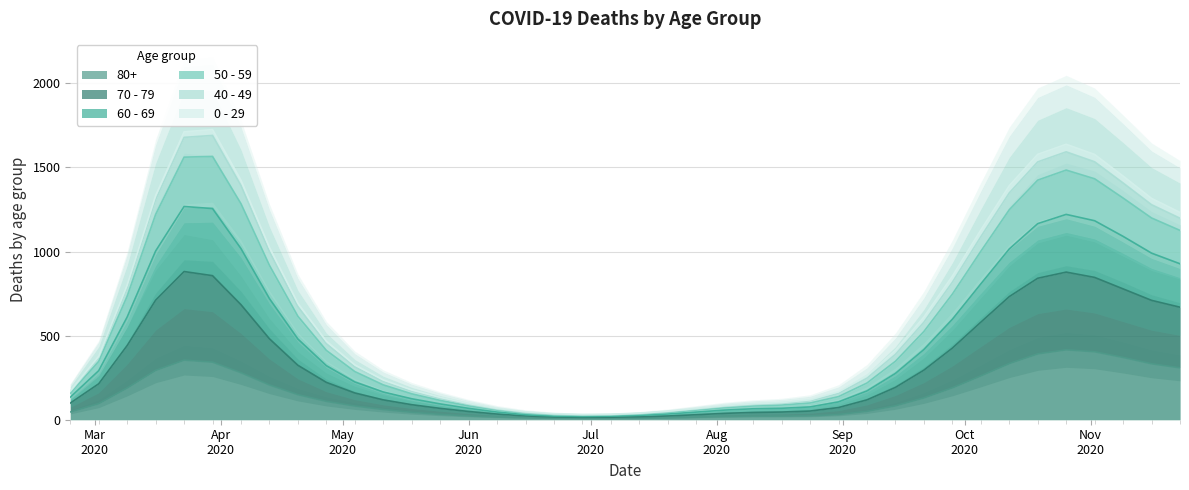

What is the average value of the 40 - 49 series?

45